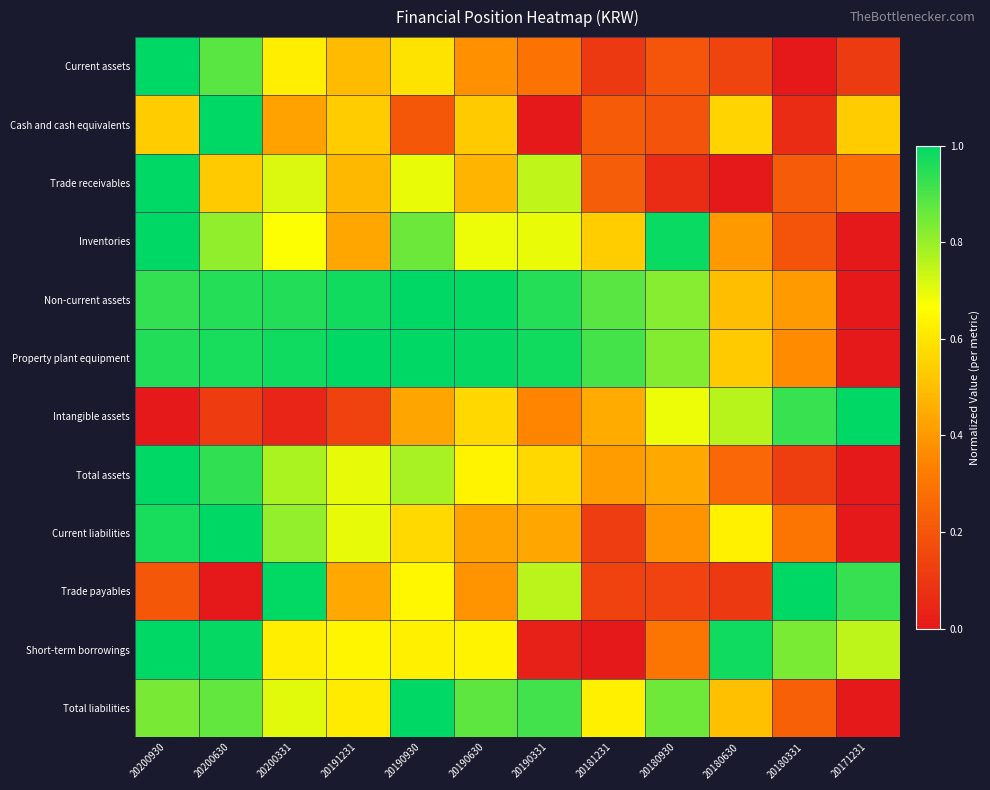

Reading left to right, transcribe all the data shown in this chart.

Current assets: 20200930=1.0	20200630=0.9	20200331=0.6	20191231=0.5	20190930=0.6	20190630=0.4	20190331=0.3	20181231=0.1	20180930=0.2	20180630=0.1	20180331=0.0	20171231=0.1
Cash and cash equivalents: 20200930=0.5	20200630=1.0	20200331=0.4	20191231=0.5	20190930=0.2	20190630=0.5	20190331=0.0	20181231=0.2	20180930=0.2	20180630=0.6	20180331=0.1	20171231=0.5
Trade receivables: 20200930=1.0	20200630=0.5	20200331=0.7	20191231=0.5	20190930=0.7	20190630=0.5	20190331=0.7	20181231=0.2	20180930=0.1	20180630=0.0	20180331=0.2	20171231=0.3
Inventories: 20200930=1.0	20200630=0.8	20200331=0.7	20191231=0.4	20190930=0.9	20190630=0.7	20190331=0.7	20181231=0.5	20180930=1.0	20180630=0.4	20180331=0.2	20171231=0.0
Non-current assets: 20200930=0.9	20200630=1.0	20200331=1.0	20191231=1.0	20190930=1.0	20190630=1.0	20190331=1.0	20181231=0.9	20180930=0.8	20180630=0.5	20180331=0.4	20171231=0.0
Property plant equipment: 20200930=1.0	20200630=1.0	20200331=1.0	20191231=1.0	20190930=1.0	20190630=1.0	20190331=1.0	20181231=0.9	20180930=0.8	20180630=0.5	20180331=0.4	20171231=0.0
Intangible assets: 20200930=0.0	20200630=0.1	20200331=0.0	20191231=0.1	20190930=0.4	20190630=0.6	20190331=0.4	20181231=0.4	20180930=0.7	20180630=0.8	20180331=0.9	20171231=1.0
Total assets: 20200930=1.0	20200630=0.9	20200331=0.8	20191231=0.7	20190930=0.8	20190630=0.6	20190331=0.6	20181231=0.4	20180930=0.4	20180630=0.3	20180331=0.1	20171231=0.0
Current liabilities: 20200930=1.0	20200630=1.0	20200331=0.8	20191231=0.7	20190930=0.6	20190630=0.4	20190331=0.4	20181231=0.1	20180930=0.4	20180630=0.6	20180331=0.3	20171231=0.0
Trade payables: 20200930=0.2	20200630=0.0	20200331=1.0	20191231=0.4	20190930=0.6	20190630=0.4	20190331=0.8	20181231=0.1	20180930=0.1	20180630=0.1	20180331=1.0	20171231=0.9
Short-term borrowings: 20200930=1.0	20200630=1.0	20200331=0.6	20191231=0.6	20190930=0.6	20190630=0.6	20190331=0.0	20181231=0.0	20180930=0.3	20180630=1.0	20180331=0.8	20171231=0.8
Total liabilities: 20200930=0.8	20200630=0.9	20200331=0.7	20191231=0.6	20190930=1.0	20190630=0.9	20190331=0.9	20181231=0.6	20180930=0.9	20180630=0.5	20180331=0.2	20171231=0.0